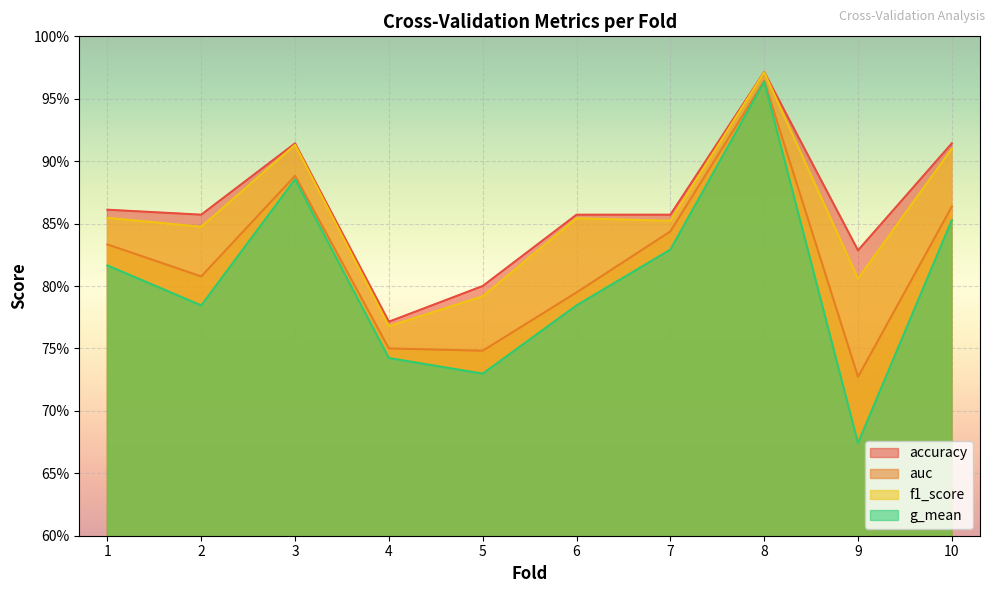

Is the value of accuracy at 6 greater than the value of f1_score at 1?

Yes